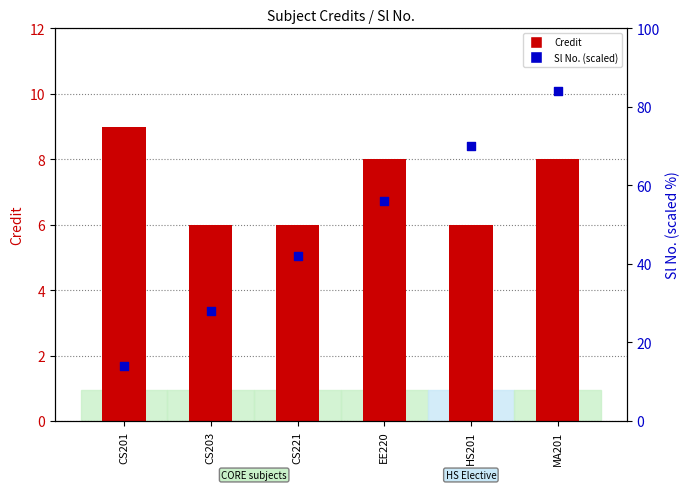

What is the total value across all series at CS203?

34